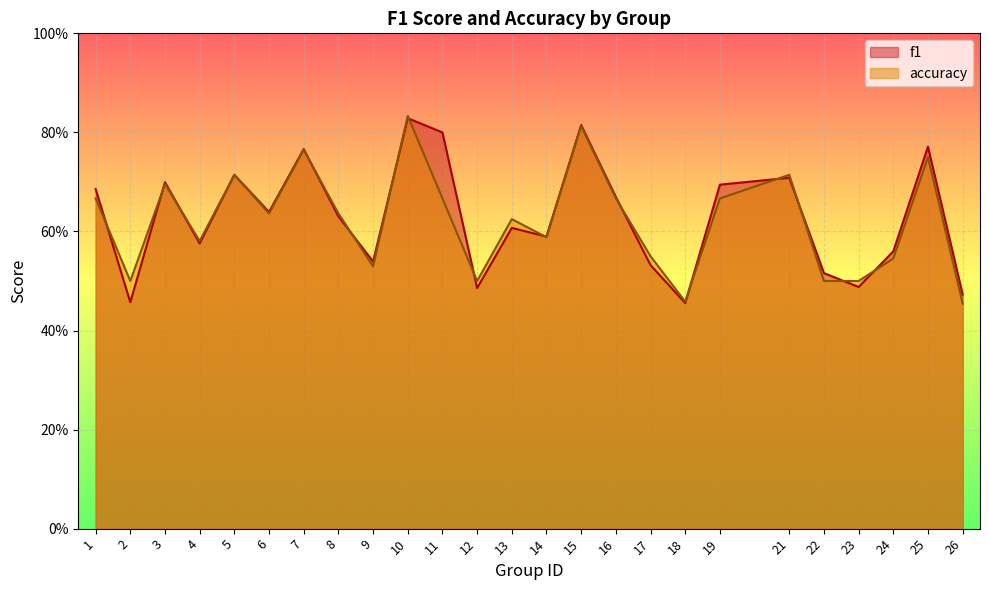

What is the difference between the f1 values at 1 and 15?

0.1